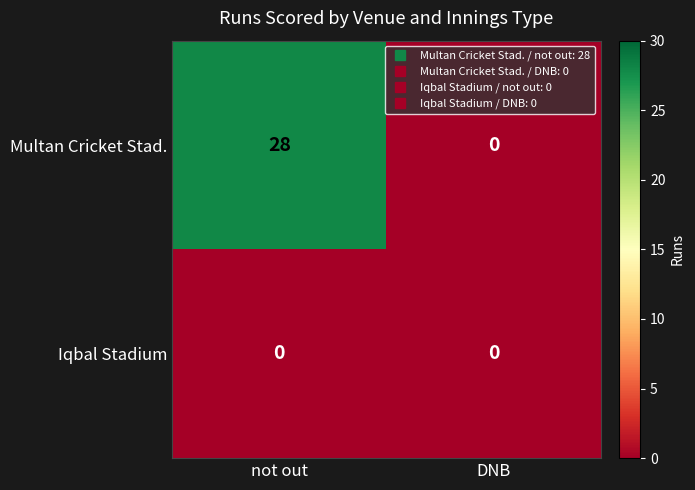

List the series in order of their overall mean, lowest first.

Iqbal Stadium, Multan Cricket Stad.